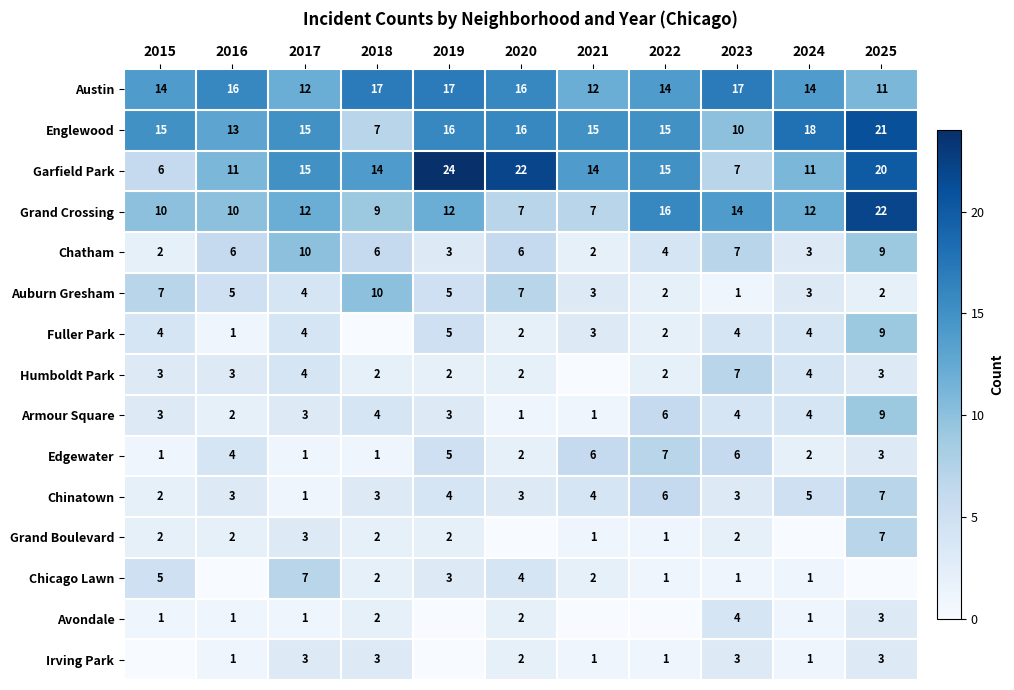

The value of Chinatown at 2024 is 2. True or false?

False